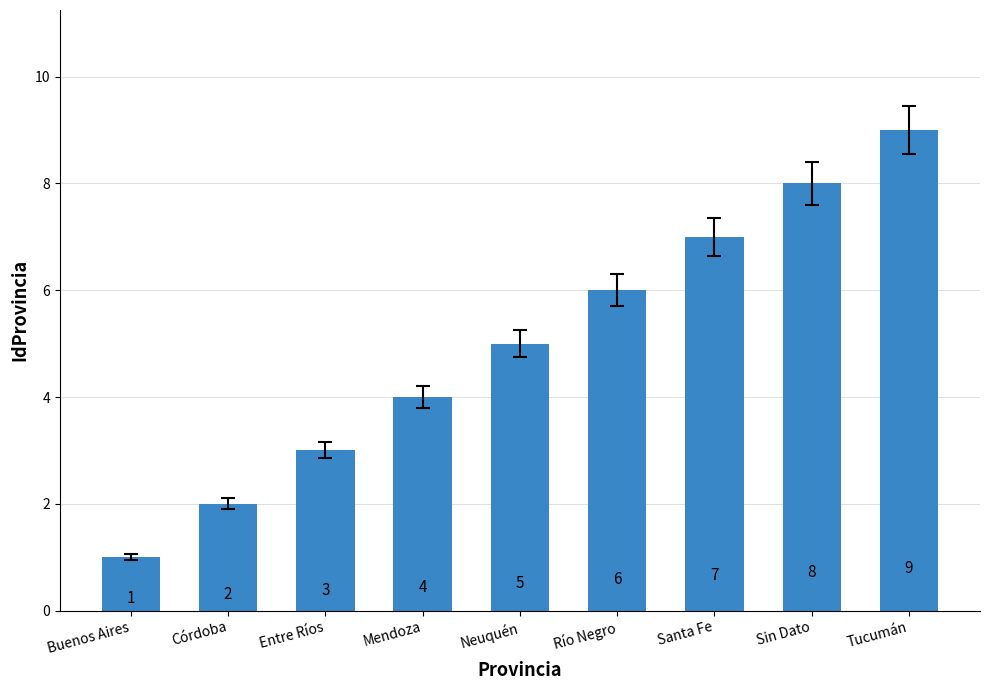

What is the approximate value at Río Negro?

6